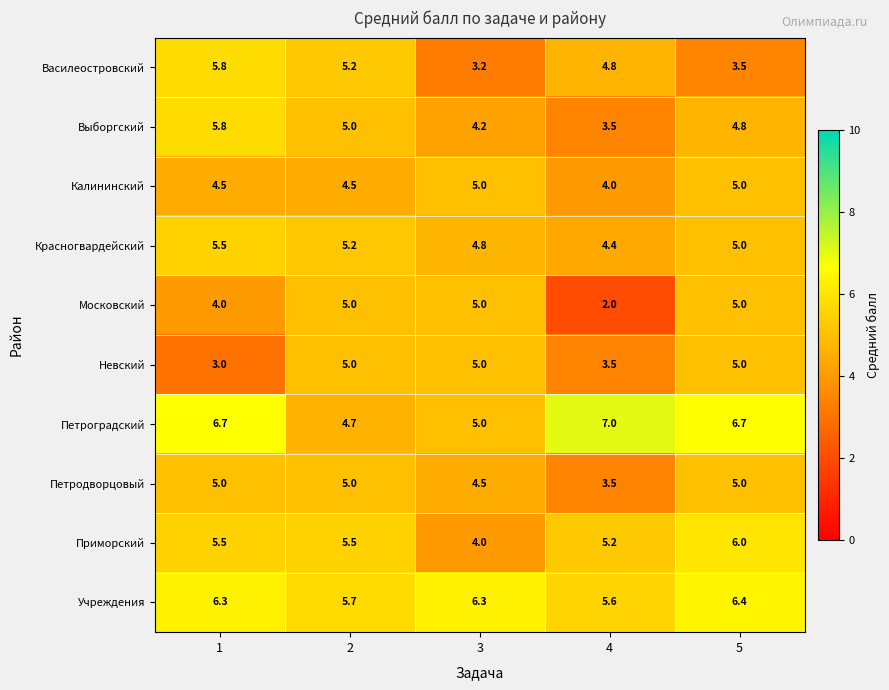

What is the sum of the Петродворцовый values at 5 and 3?

9.5